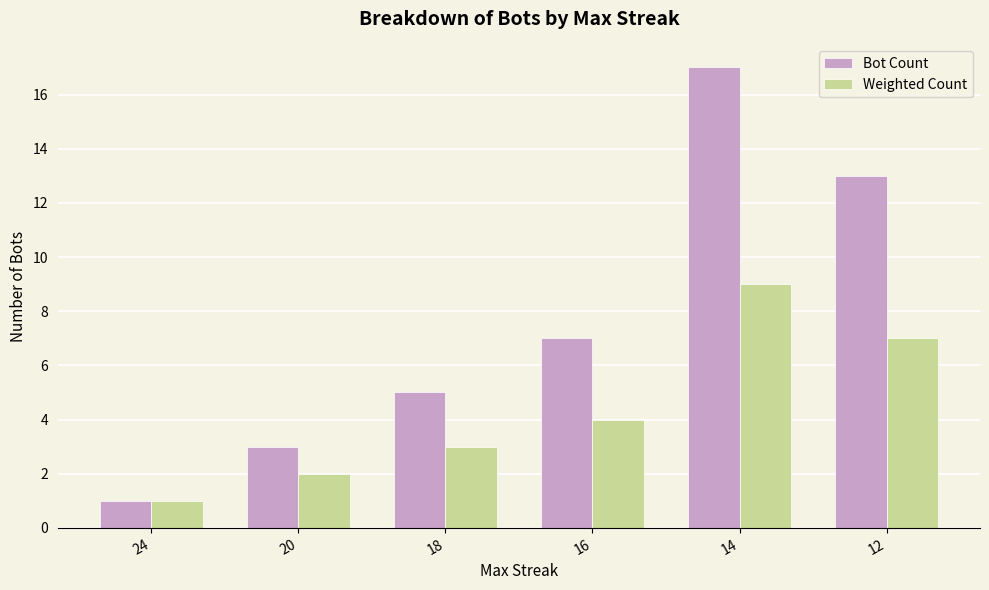

The value of Weighted Count at 24 is 1. True or false?

True